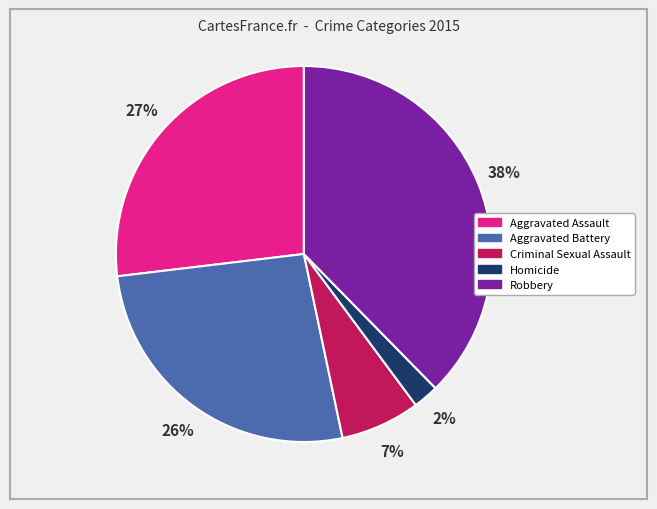

Which has a higher value, Homicide or Robbery?

Robbery